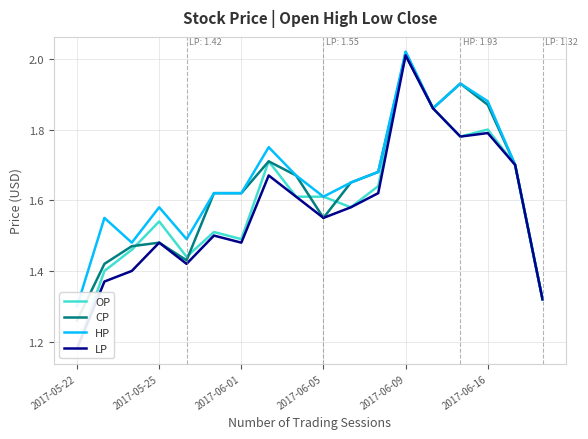

What is the spread (max minus min) of values at 14?

0.1